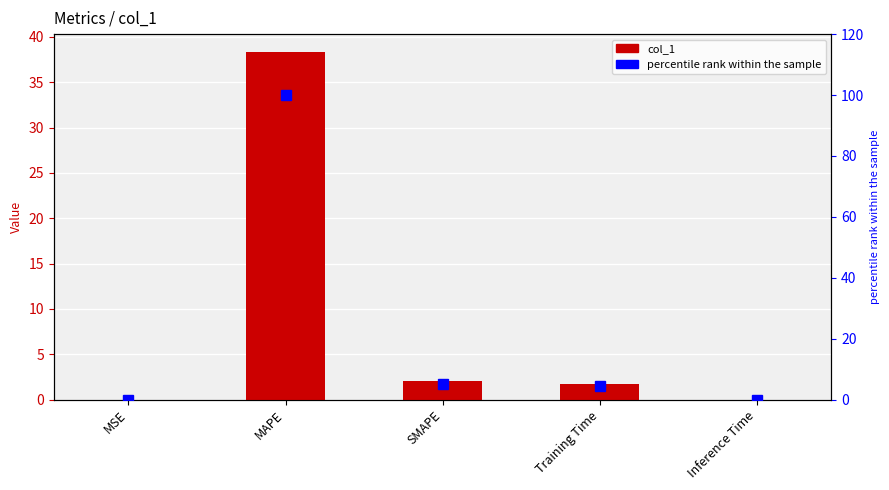

List the series in order of their peak value, highest first.

percentile rank within the sample, col_1